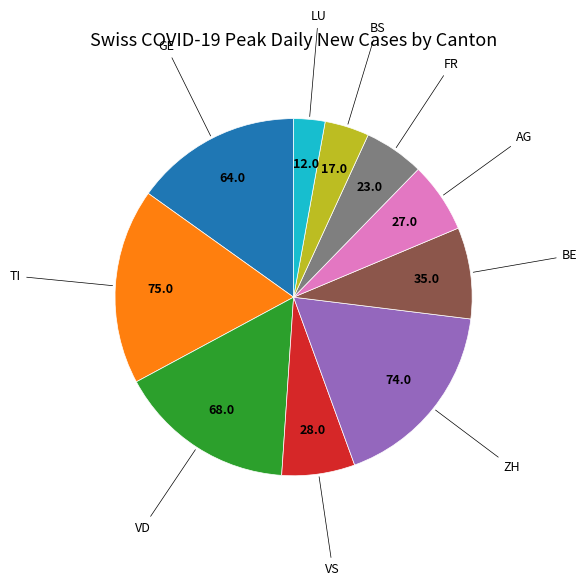

Count the number of slices in the pie.

10